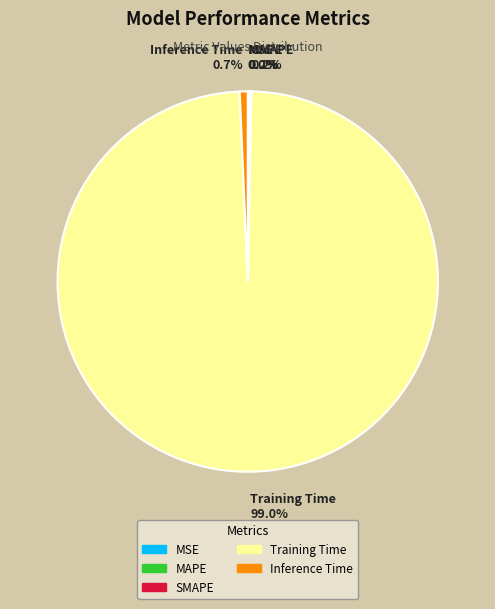

Is it true that Training Time is 99% of the pie?

True